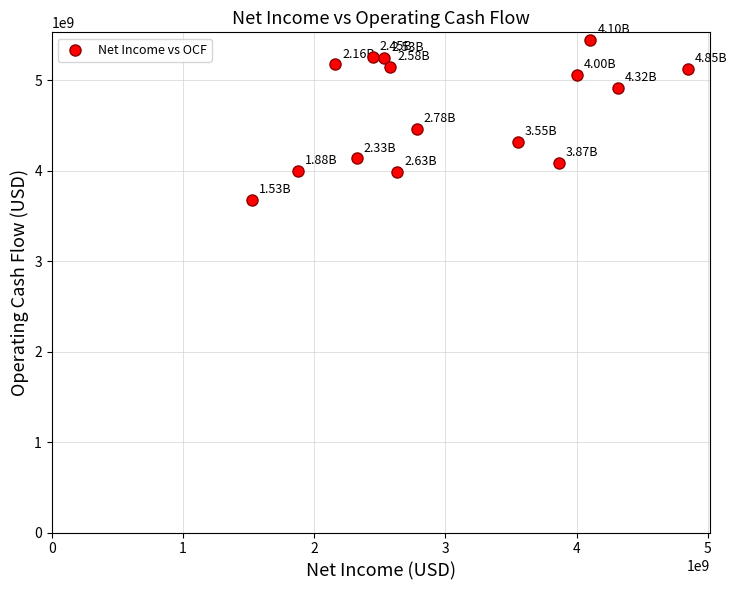

What is the range of Y values (max minus min)?

1770000000